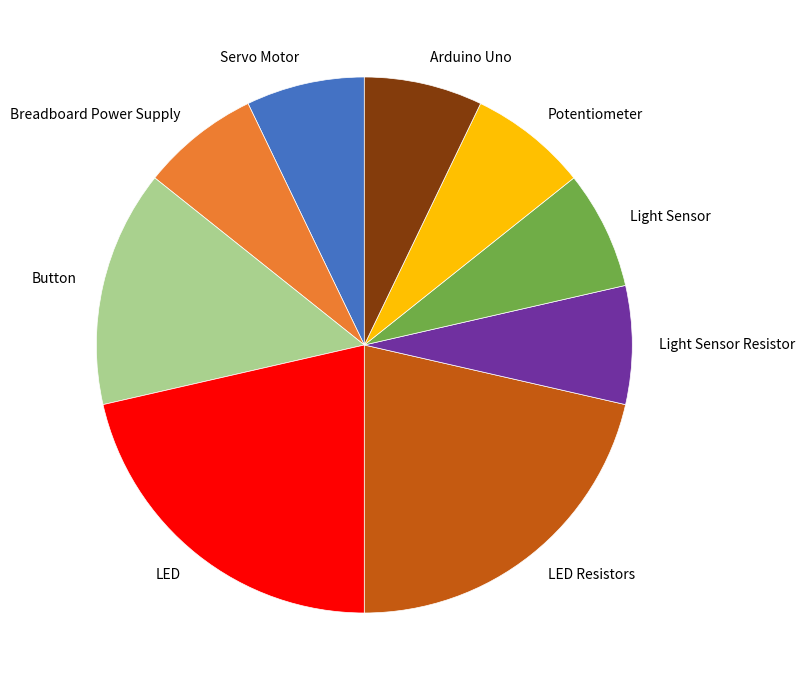

Does Breadboard Power Supply account for over 50% of the chart?

No